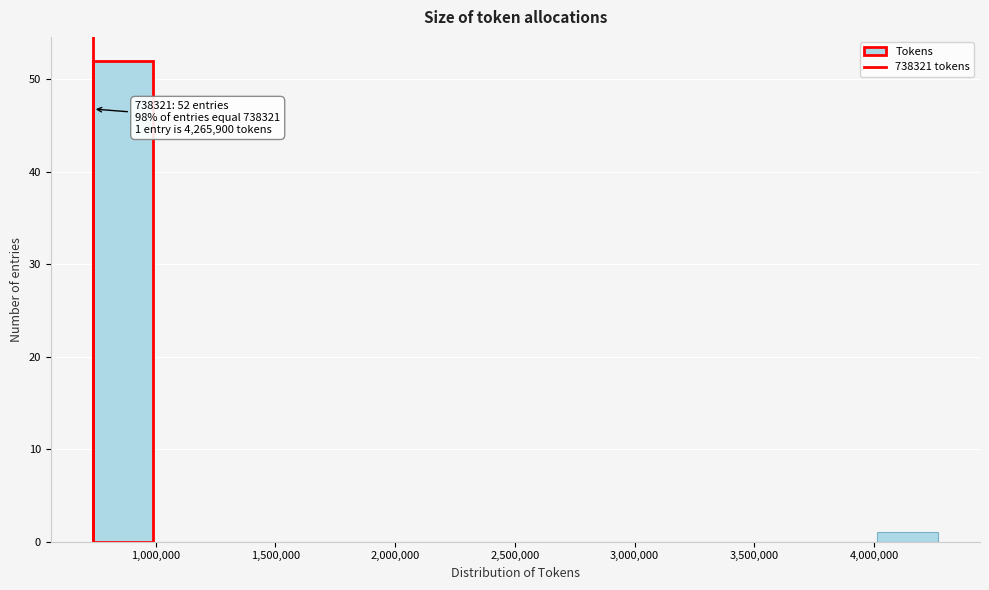

Over which range of the x-axis is the bar tallest?

750000 to 1000000